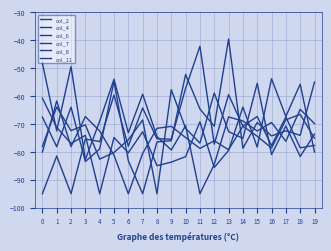

Is the value of col_2 at 0 greater than the value of col_7 at 11?

No